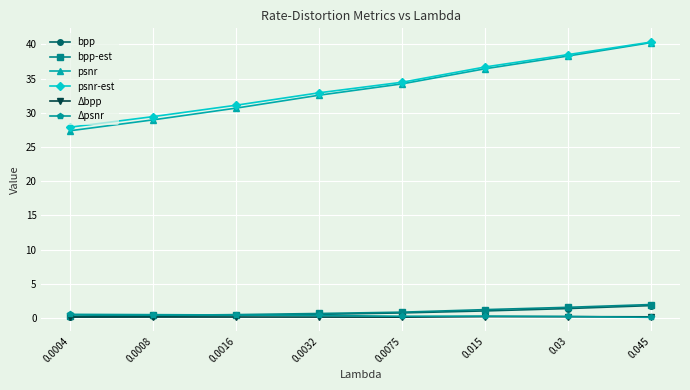

The Δpsnr series shows 0.2 at 0.03. True or false?

True